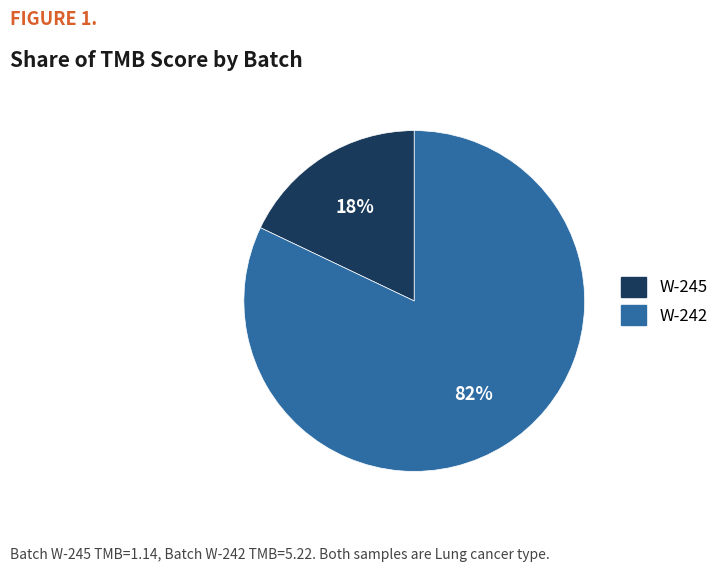

Which category has the smallest portion of the pie?

W-245